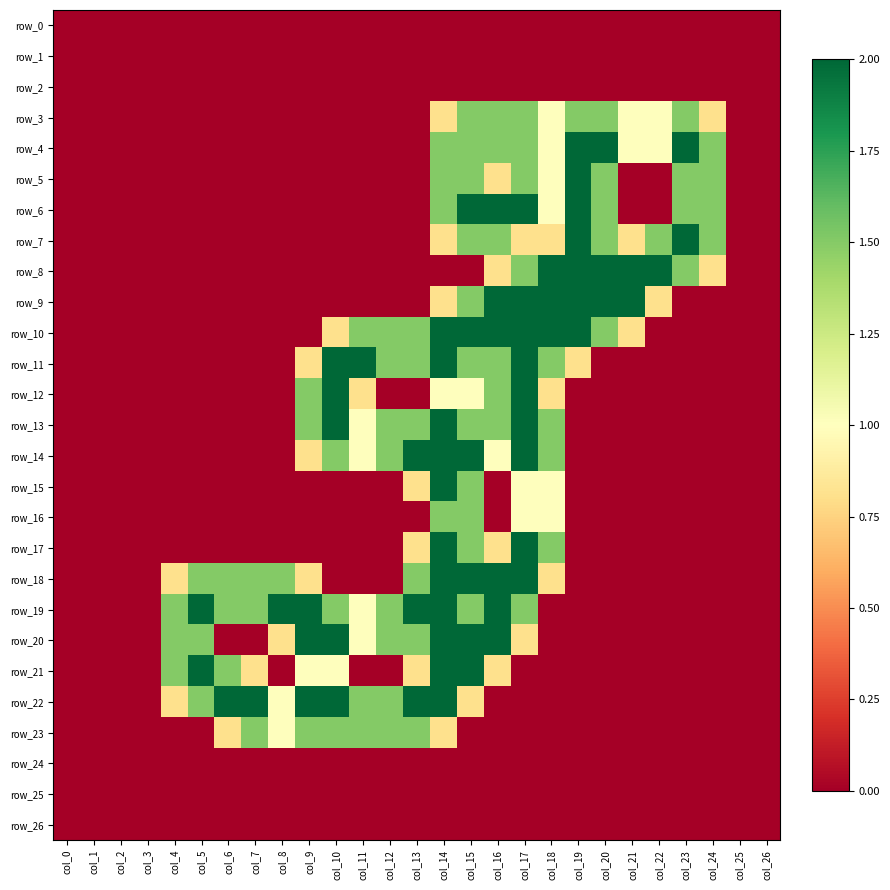

What is the difference between the row_7 values at col_19 and col_21?

1.2